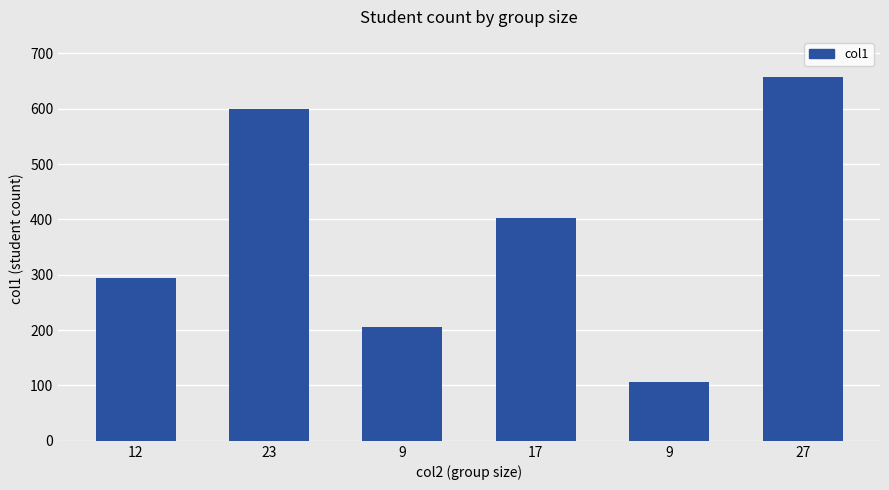

Is it true that the value at 27 is 429?

False